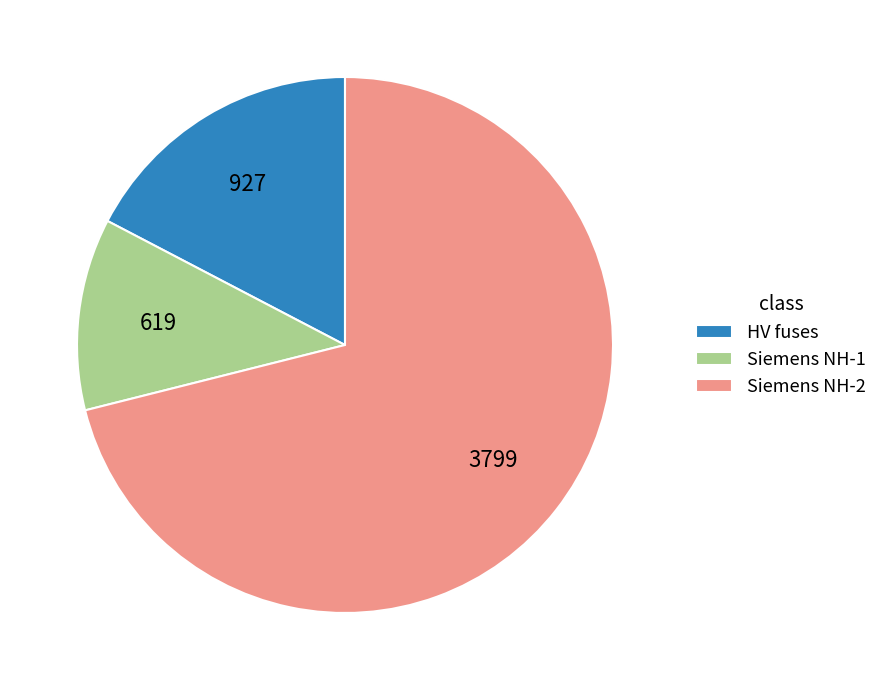

True or false: HV fuses accounts for 17% of the total.

True